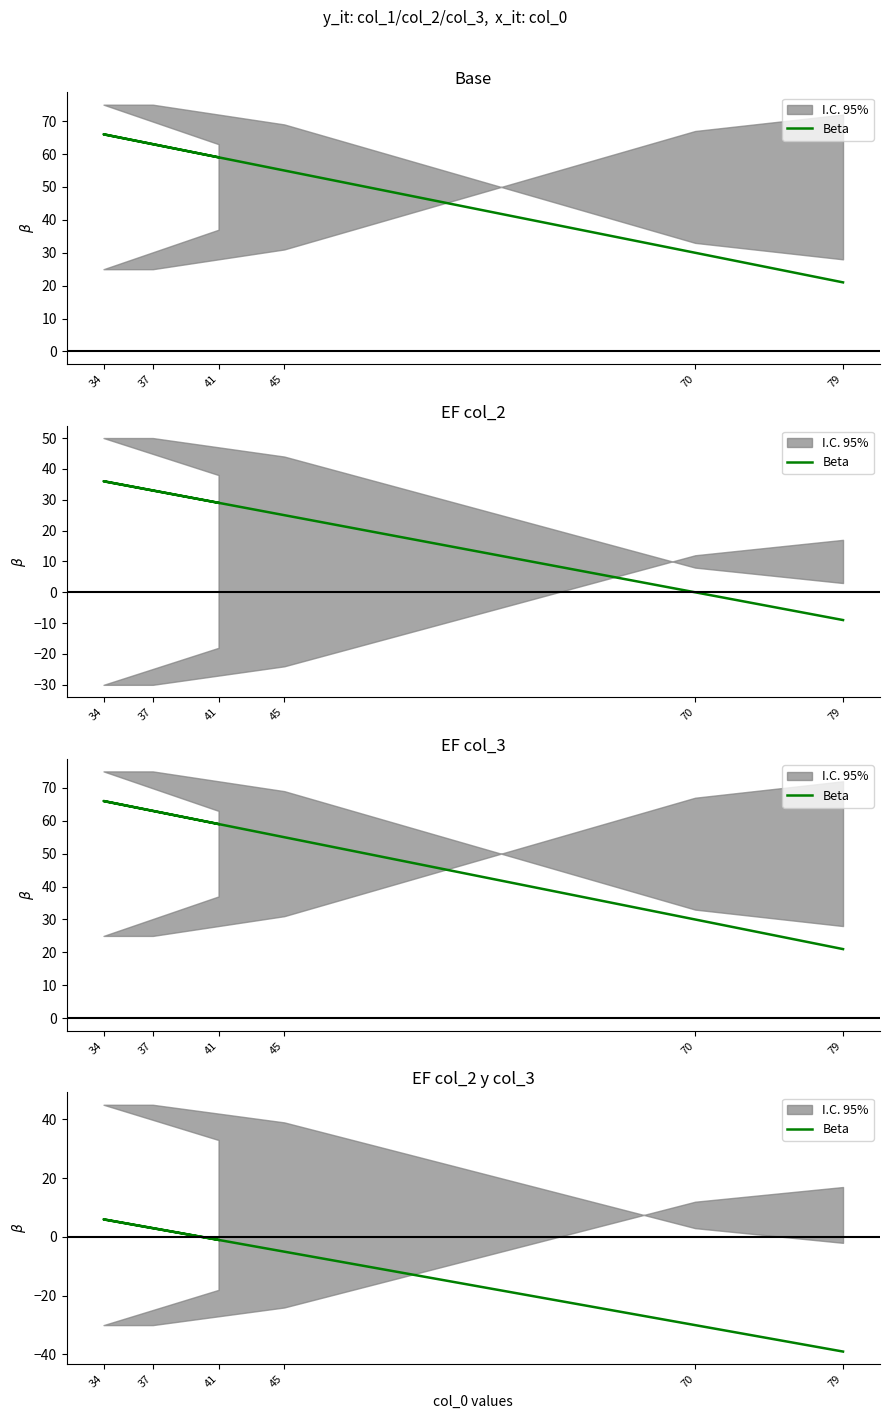

What position from the right is 79?

1